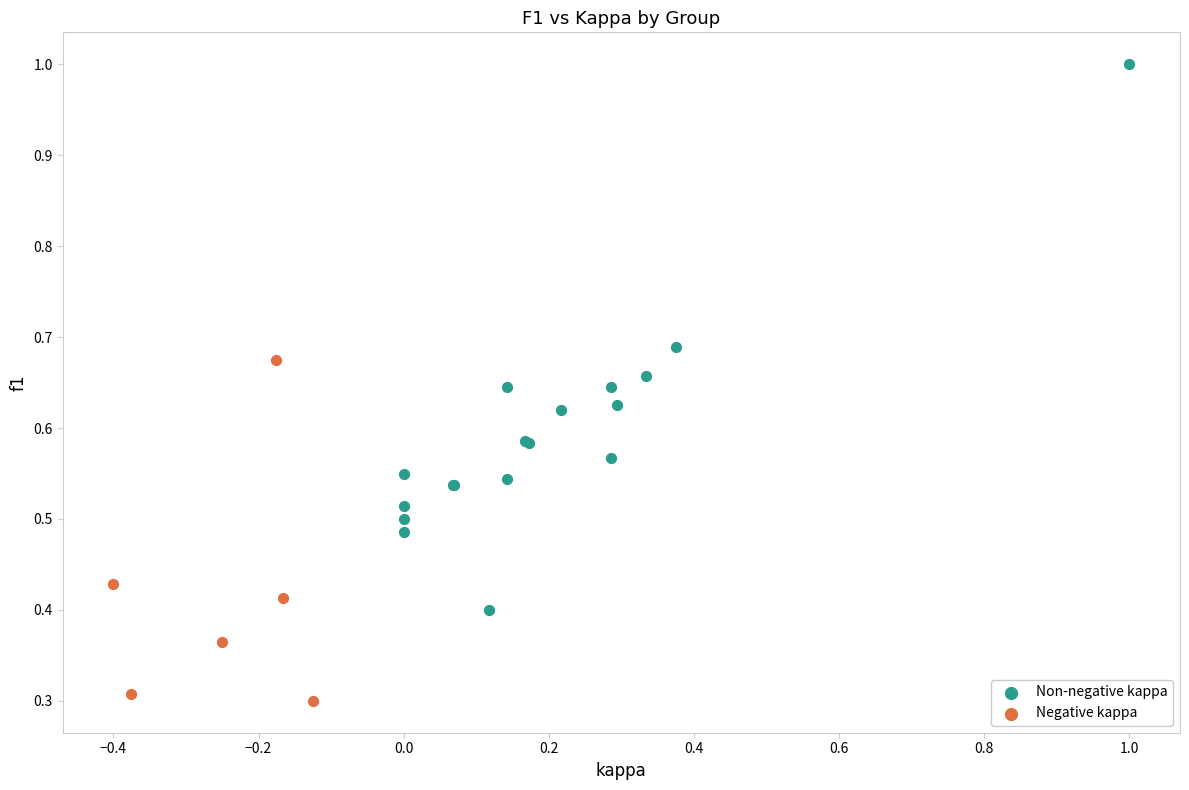

Which series reaches the maximum Y coordinate?

Non-negative kappa